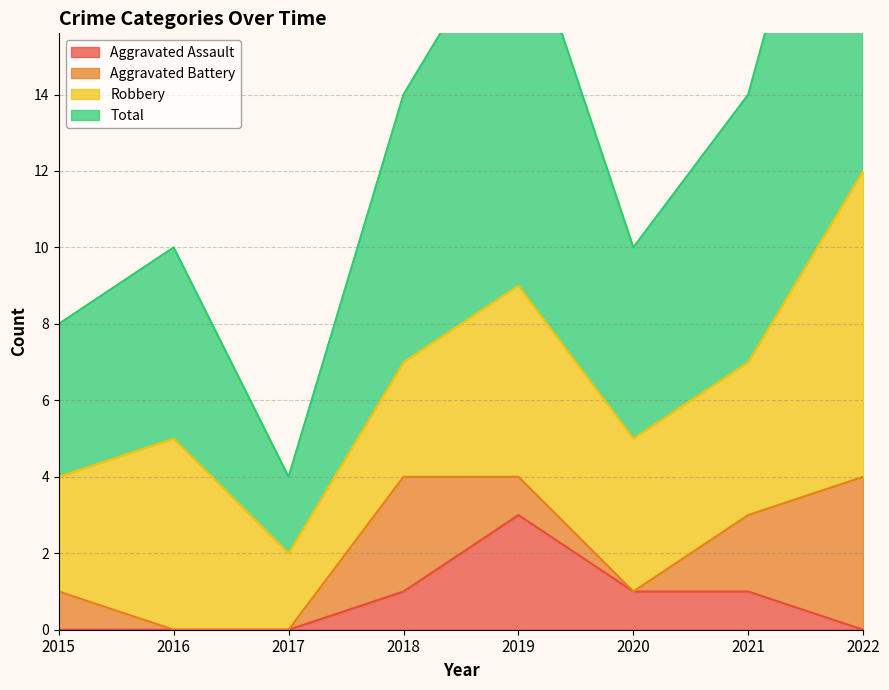

What is the difference between the Total values at 2016 and 2015?

2